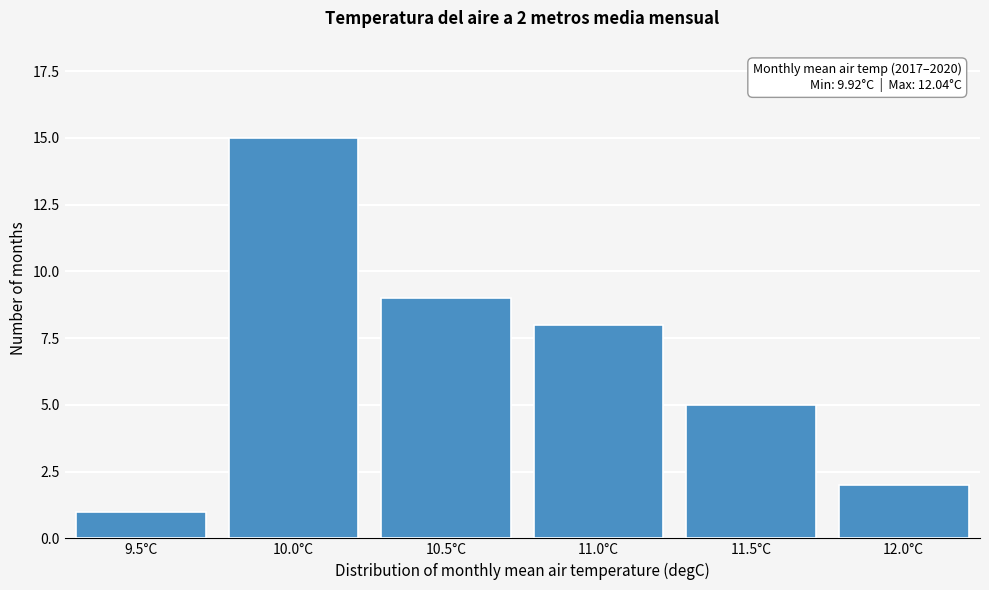

Reading right to left, what are all the values shown in this chart?

12.0°C=2	11.5°C=5	11.0°C=8	10.5°C=9	10.0°C=15	9.5°C=1